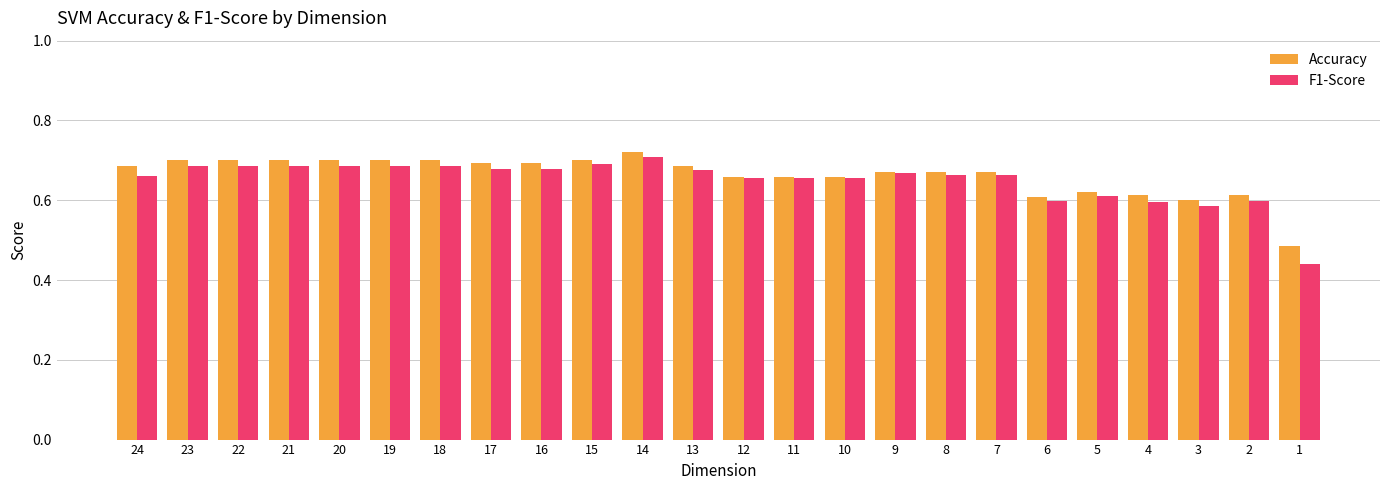

What is the difference between the second highest and minimum values in the F1-Score series?

0.3